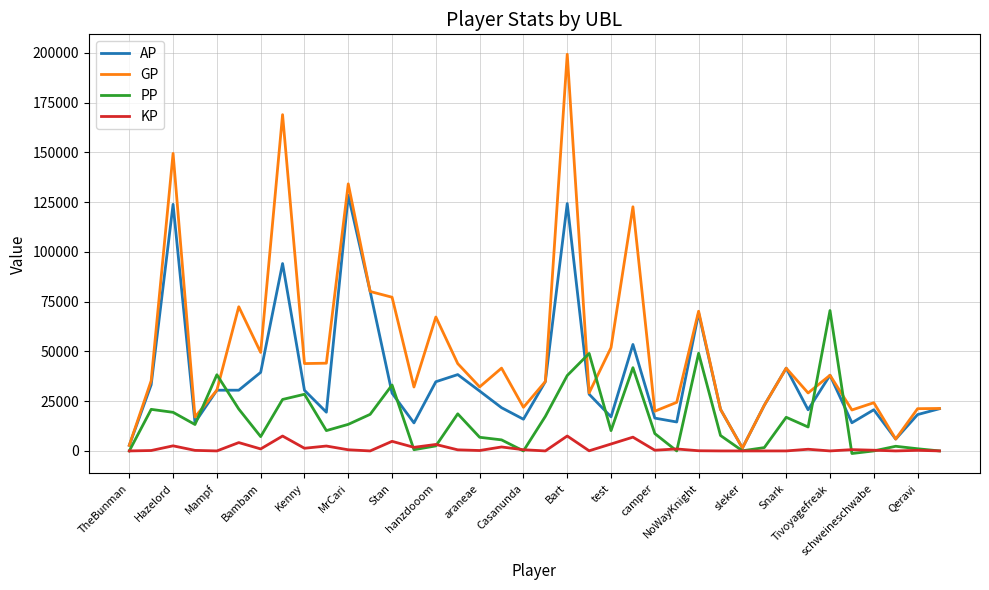

True or false: AP has more than 2 interior local peaks.

True